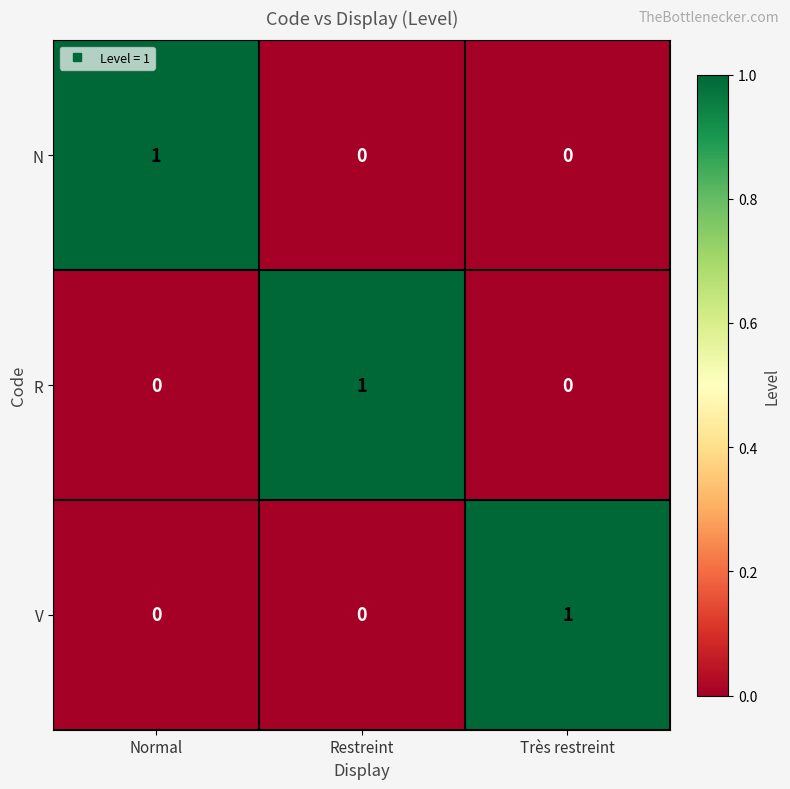

The value of R at Normal is 0. True or false?

True